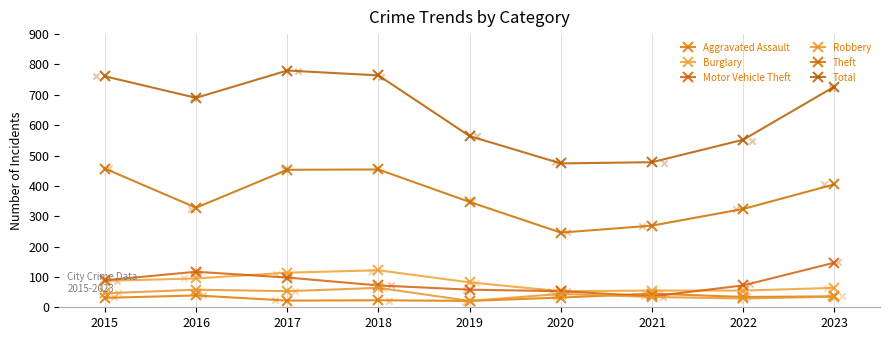

Which series has the widest spread of Y values?

Total